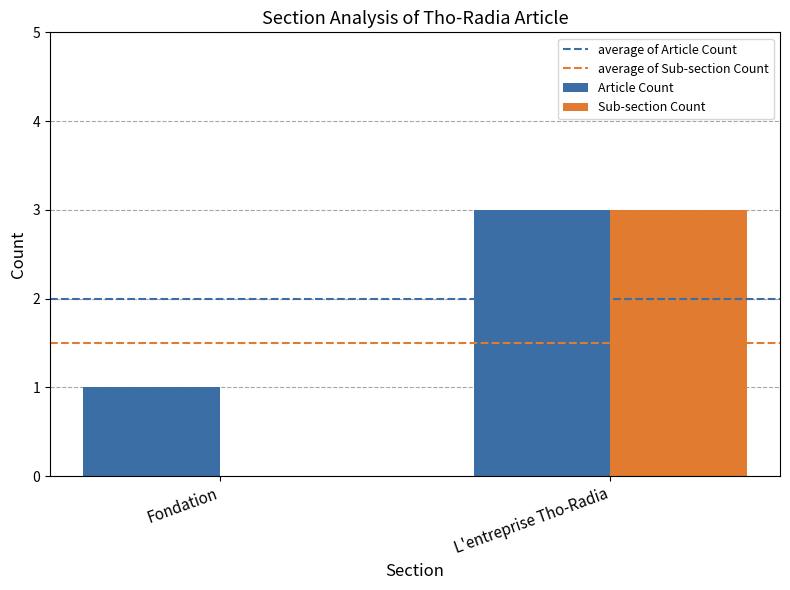

Reading left to right, extract all data points from this chart.

Article Count: Fondation=1	L'entreprise Tho-Radia=3
Sub-section Count: Fondation=0	L'entreprise Tho-Radia=3